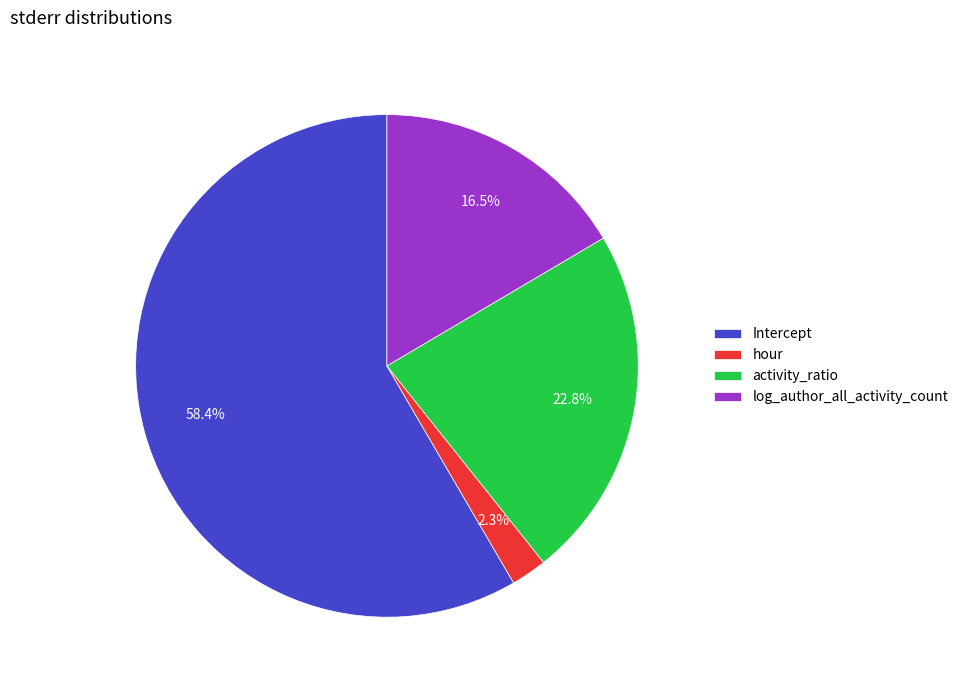

What is the total percentage of activity_ratio and hour?

25.1%